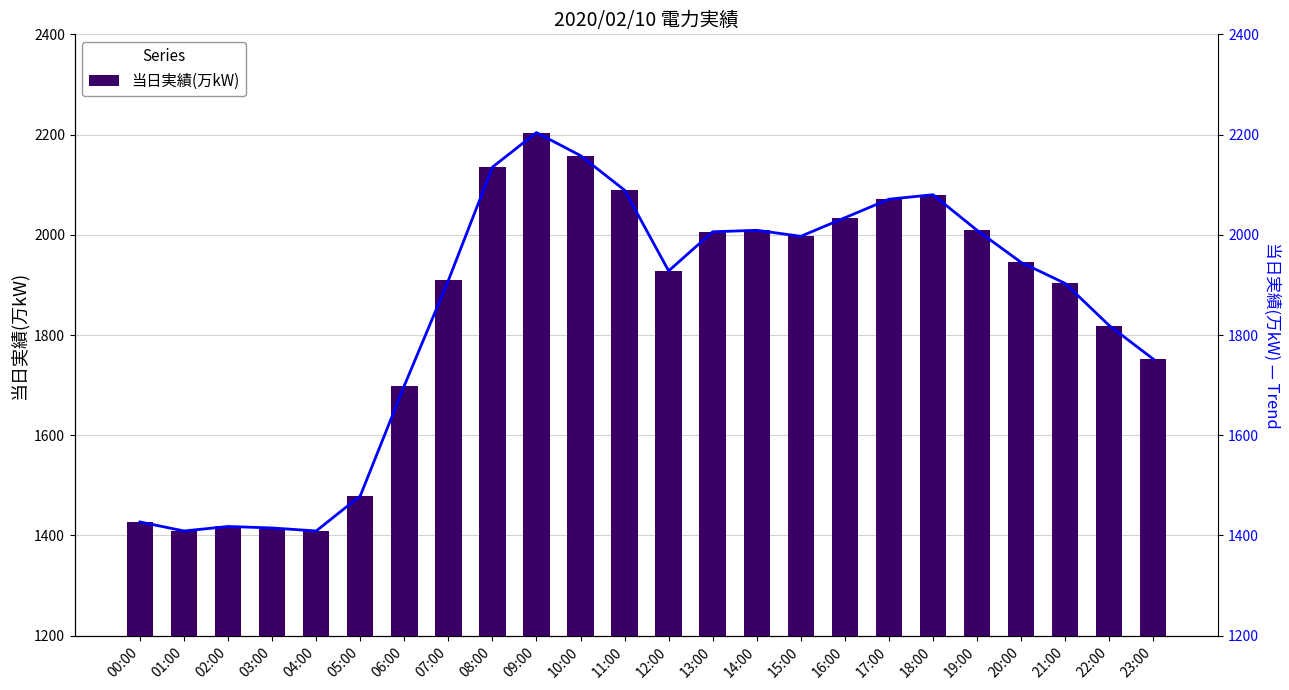

At which category is the sum across all series the highest?

09:00